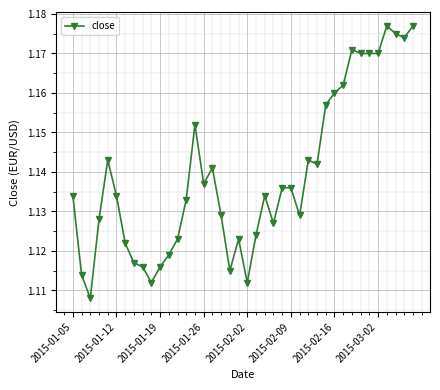

What is the sum of all values?

45.6